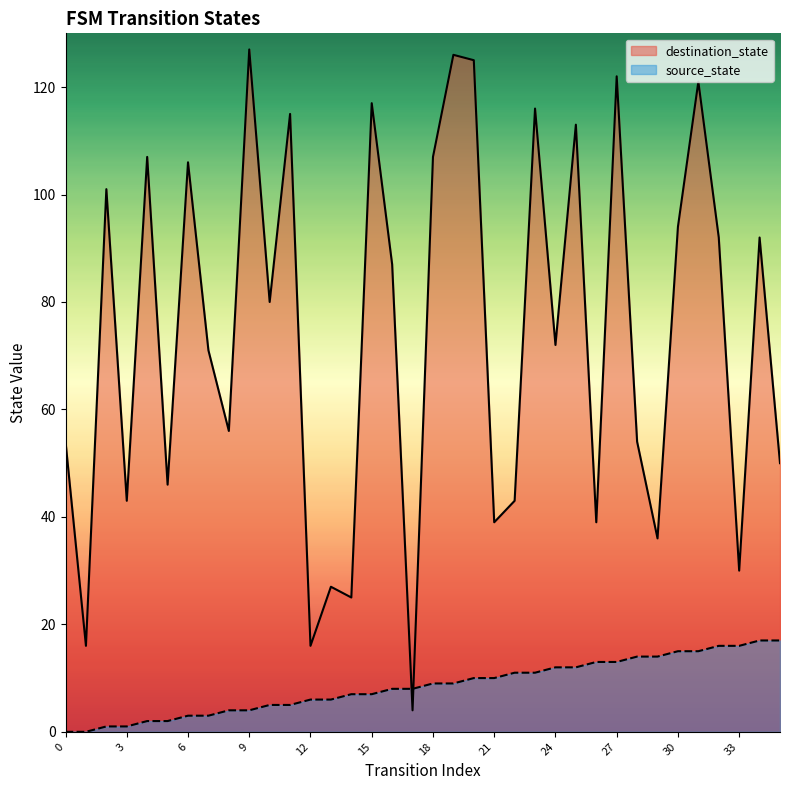

Which series has the largest range (max minus min)?

destination_state